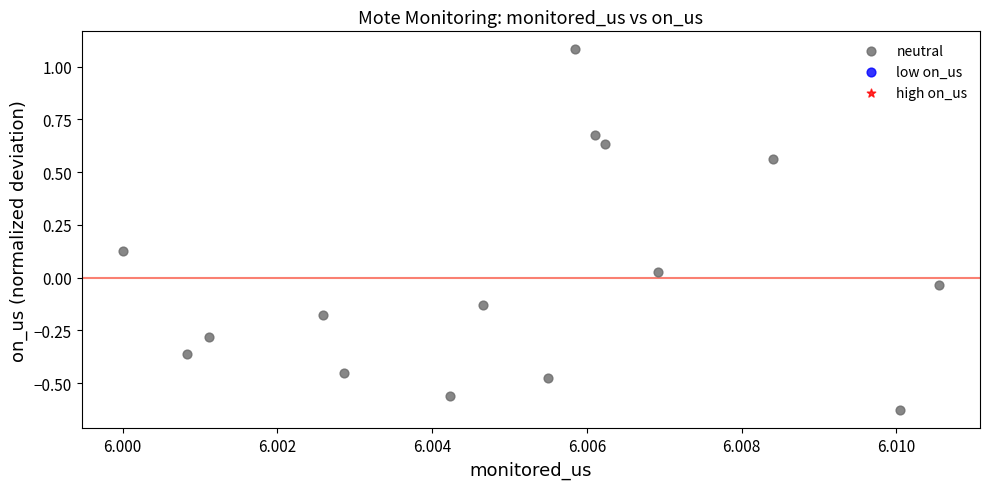

What is the range of Y values (max minus min)?

1.7